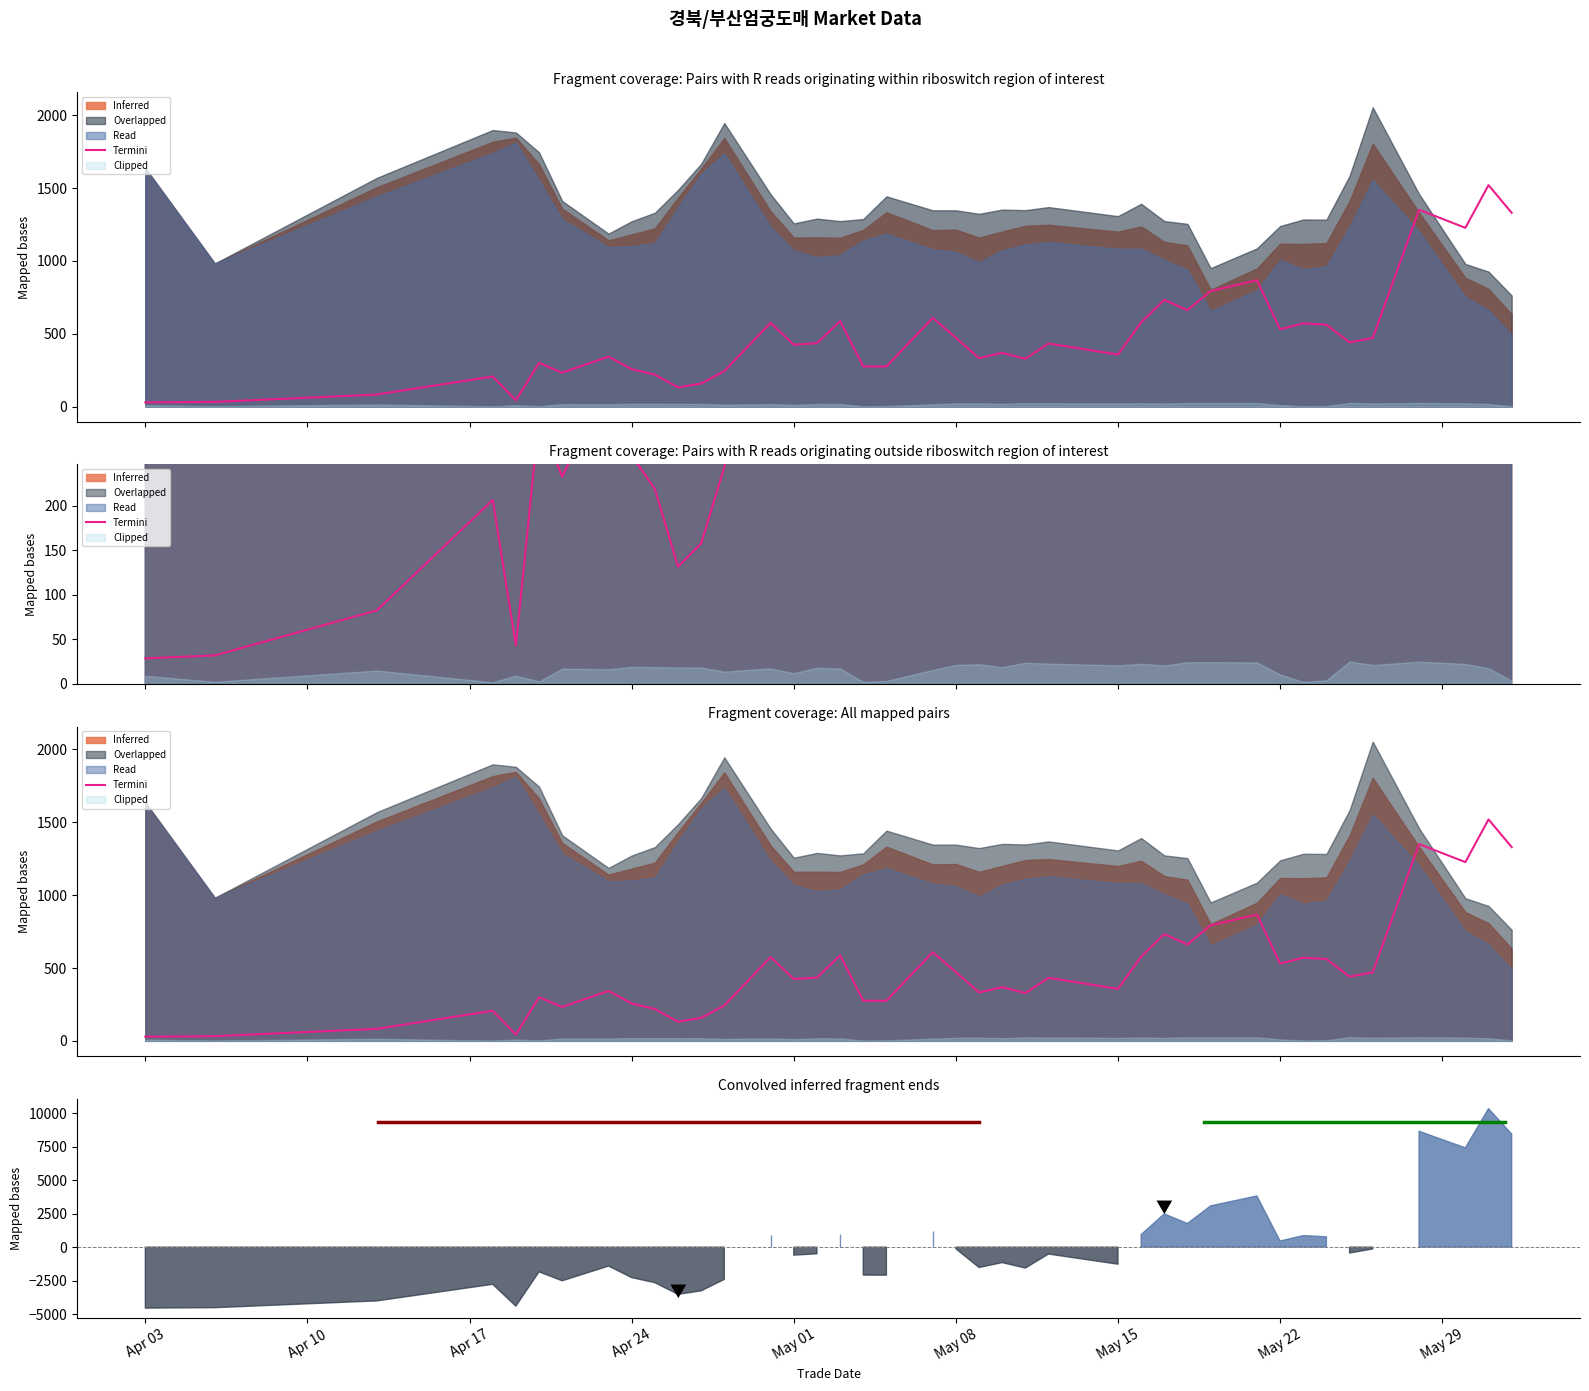

Does the chart have visible grid lines?

No